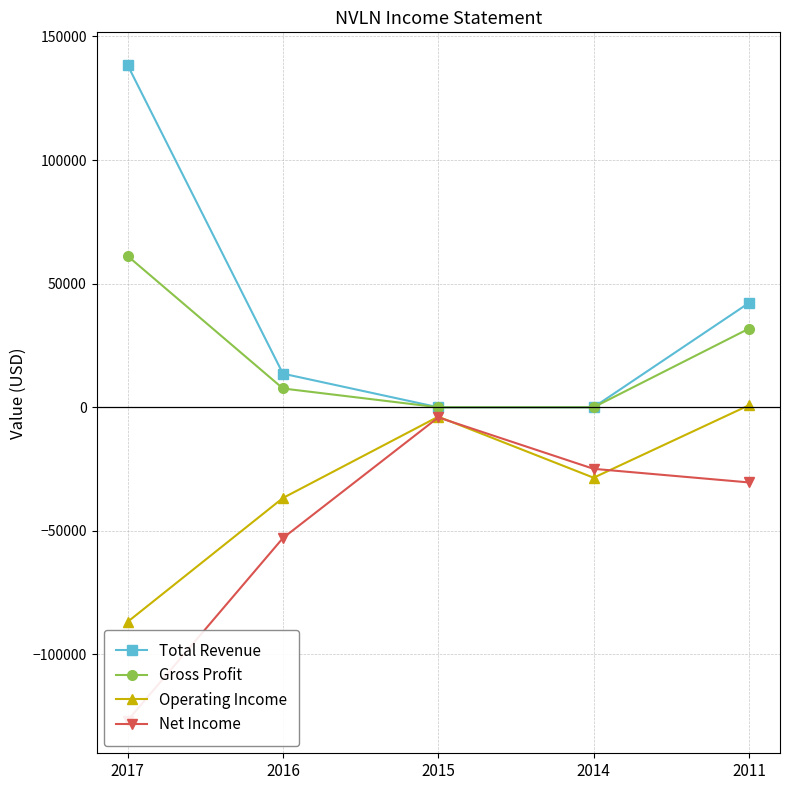

Is the value of Operating Income at 2014 greater than the value of Total Revenue at 2014?

No